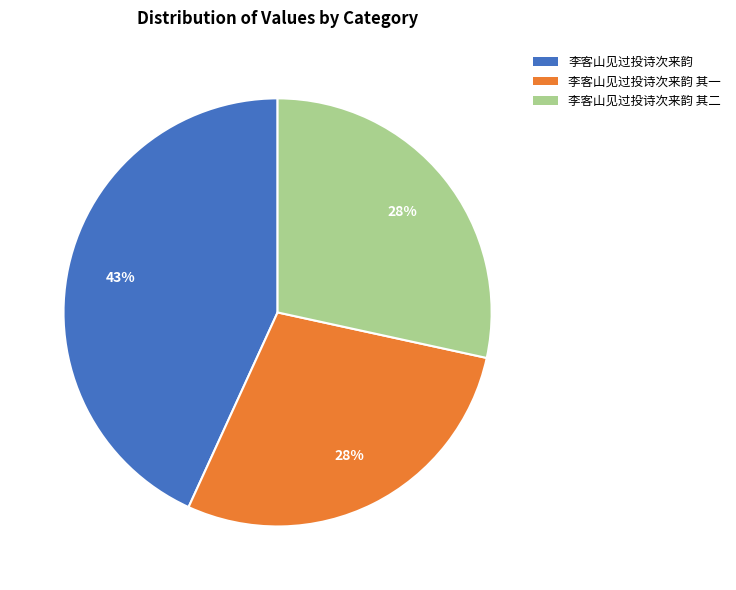

Is there any slice that represents more than half of the pie?

No